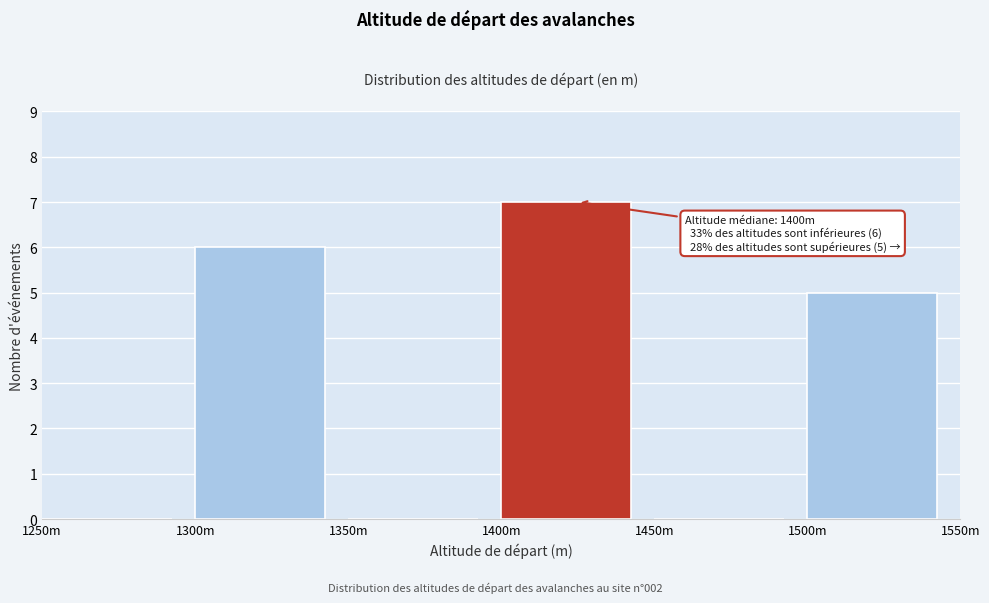

Reading right to left, extract all data points from this chart.

1500m=5	1450m=0	1400m=7	1350m=0	1300m=6	1250m=0